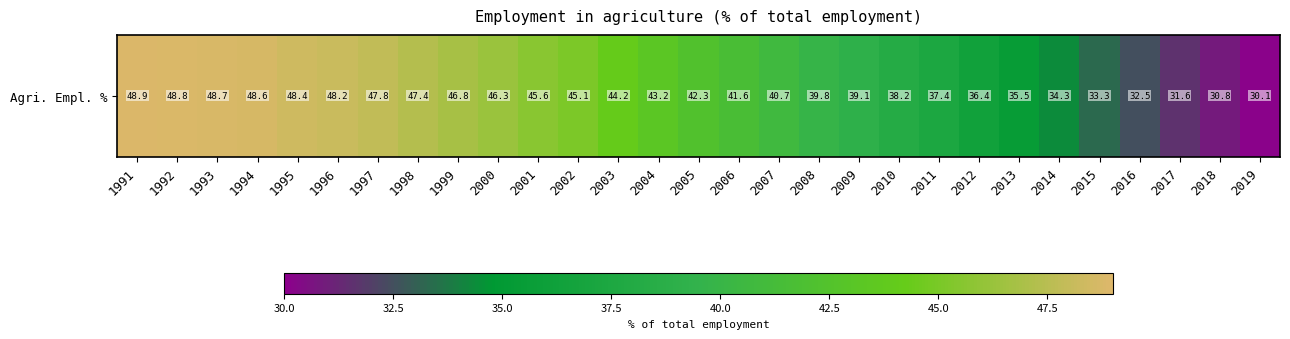

Which category has the lowest value across all series?

2019